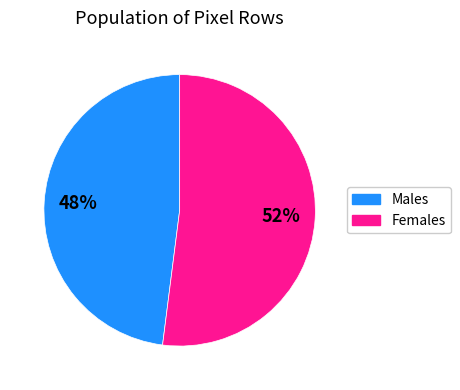

To the nearest percent, what is the average slice percentage?

50%